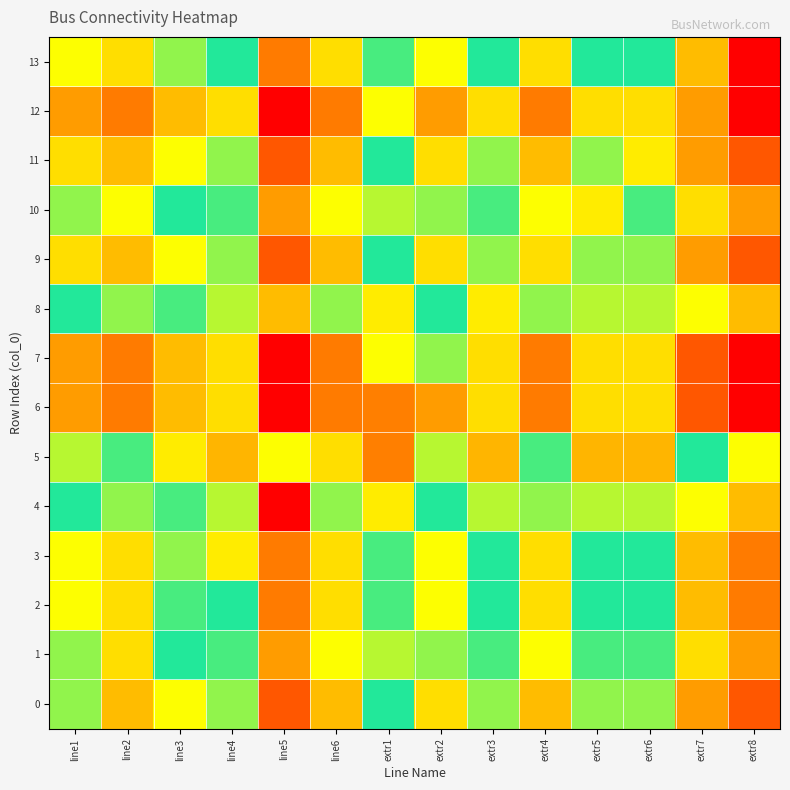

Reading left to right, what are all the values shown in this chart?

0: line1=9.0	line2=7.5	line3=8.5	line4=9.0	line5=6.0	line6=7.5	extr1=9.5	extr2=8.0	extr3=9.0	extr4=7.5	extr5=9.0	extr6=9.0	extr7=7.0	extr8=6.0
1: line1=9.0	line2=8.0	line3=9.5	line4=10.0	line5=7.0	line6=8.5	extr1=10.5	extr2=9.0	extr3=10.0	extr4=8.5	extr5=10.0	extr6=10.0	extr7=8.0	extr8=7.0
2: line1=8.5	line2=8.0	line3=10.0	line4=9.5	line5=6.5	line6=8.0	extr1=10.0	extr2=8.5	extr3=9.5	extr4=8.0	extr5=9.5	extr6=9.5	extr7=7.5	extr8=6.5
3: line1=8.5	line2=8.0	line3=9.0	line4=11.0	line5=6.5	line6=8.0	extr1=10.0	extr2=8.5	extr3=9.5	extr4=8.0	extr5=9.5	extr6=9.5	extr7=7.5	extr8=6.5
4: line1=9.5	line2=9.0	line3=10.0	line4=10.5	line5=5.0	line6=9.0	extr1=11.0	extr2=9.5	extr3=10.5	extr4=9.0	extr5=10.5	extr6=10.5	extr7=8.5	extr8=7.5
5: line1=10.5	line2=10.0	line3=11.0	line4=11.5	line5=8.5	line6=8.0	extr1=12.0	extr2=10.5	extr3=11.5	extr4=10.0	extr5=11.5	extr6=11.5	extr7=9.5	extr8=8.5
6: line1=7.0	line2=6.5	line3=7.5	line4=8.0	line5=5.0	line6=6.5	extr1=12.0	extr2=7.0	extr3=8.0	extr4=6.5	extr5=8.0	extr6=8.0	extr7=6.0	extr8=5.0
7: line1=7.0	line2=6.5	line3=7.5	line4=8.0	line5=5.0	line6=6.5	extr1=8.5	extr2=9.0	extr3=8.0	extr4=6.5	extr5=8.0	extr6=8.0	extr7=6.0	extr8=5.0
8: line1=9.5	line2=9.0	line3=10.0	line4=10.5	line5=7.5	line6=9.0	extr1=11.0	extr2=9.5	extr3=11.0	extr4=9.0	extr5=10.5	extr6=10.5	extr7=8.5	extr8=7.5
9: line1=8.0	line2=7.5	line3=8.5	line4=9.0	line5=6.0	line6=7.5	extr1=9.5	extr2=8.0	extr3=9.0	extr4=8.0	extr5=9.0	extr6=9.0	extr7=7.0	extr8=6.0
10: line1=9.0	line2=8.5	line3=9.5	line4=10.0	line5=7.0	line6=8.5	extr1=10.5	extr2=9.0	extr3=10.0	extr4=8.5	extr5=11.0	extr6=10.0	extr7=8.0	extr8=7.0
11: line1=8.0	line2=7.5	line3=8.5	line4=9.0	line5=6.0	line6=7.5	extr1=9.5	extr2=8.0	extr3=9.0	extr4=7.5	extr5=9.0	extr6=11.0	extr7=7.0	extr8=6.0
12: line1=7.0	line2=6.5	line3=7.5	line4=8.0	line5=5.0	line6=6.5	extr1=8.5	extr2=7.0	extr3=8.0	extr4=6.5	extr5=8.0	extr6=8.0	extr7=7.0	extr8=5.0
13: line1=8.5	line2=8.0	line3=9.0	line4=9.5	line5=6.5	line6=8.0	extr1=10.0	extr2=8.5	extr3=9.5	extr4=8.0	extr5=9.5	extr6=9.5	extr7=7.5	extr8=5.0